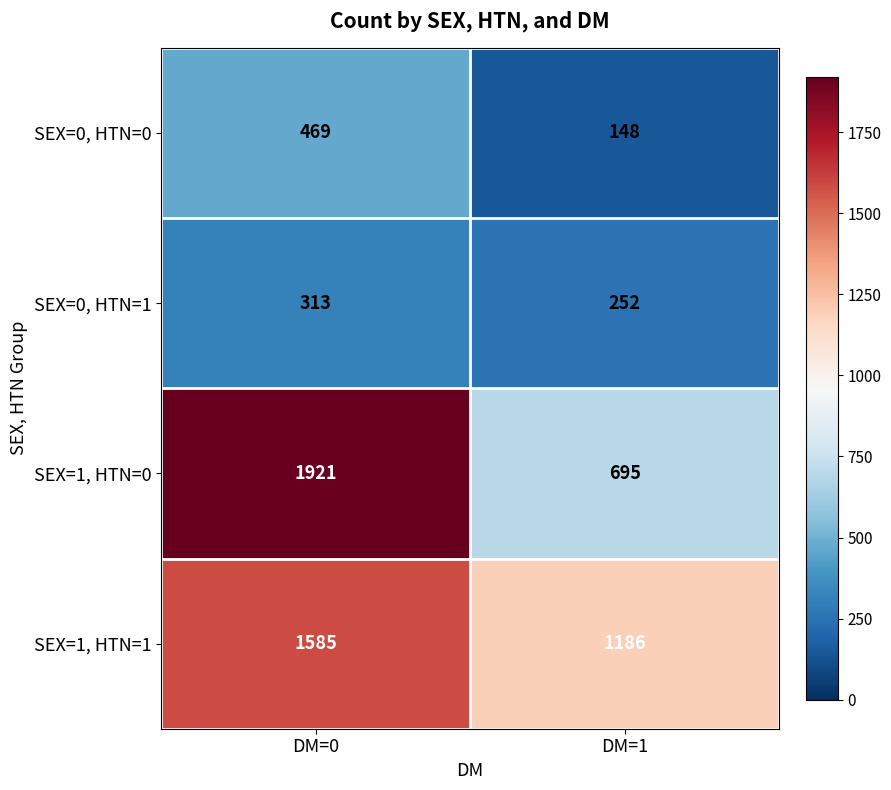

Which series changed the most between DM=0 and DM=1?

SEX=1, HTN=0